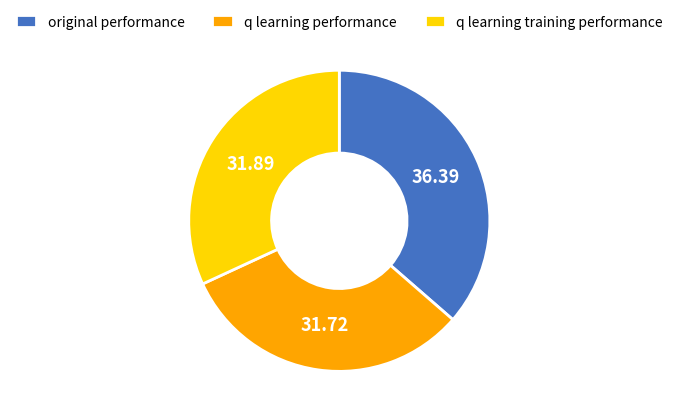

Count the number of slices in the pie.

3